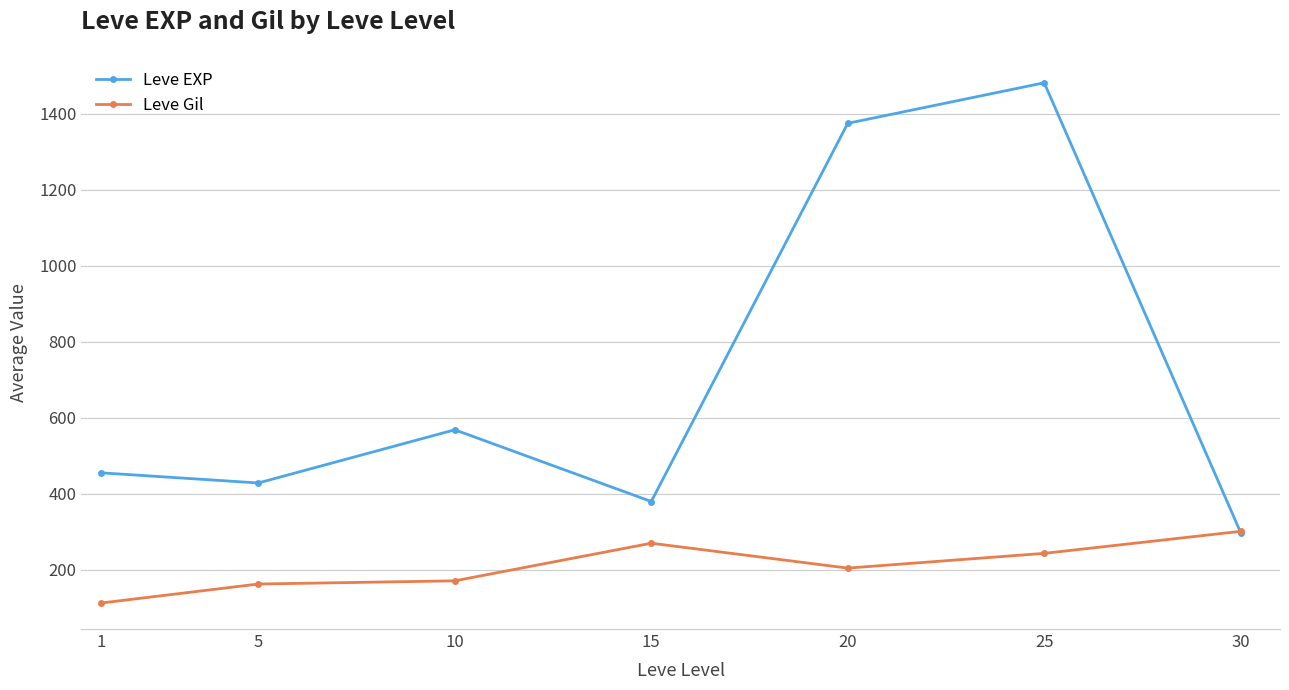

Between 20 and 25, which series saw the biggest shift?

Leve EXP